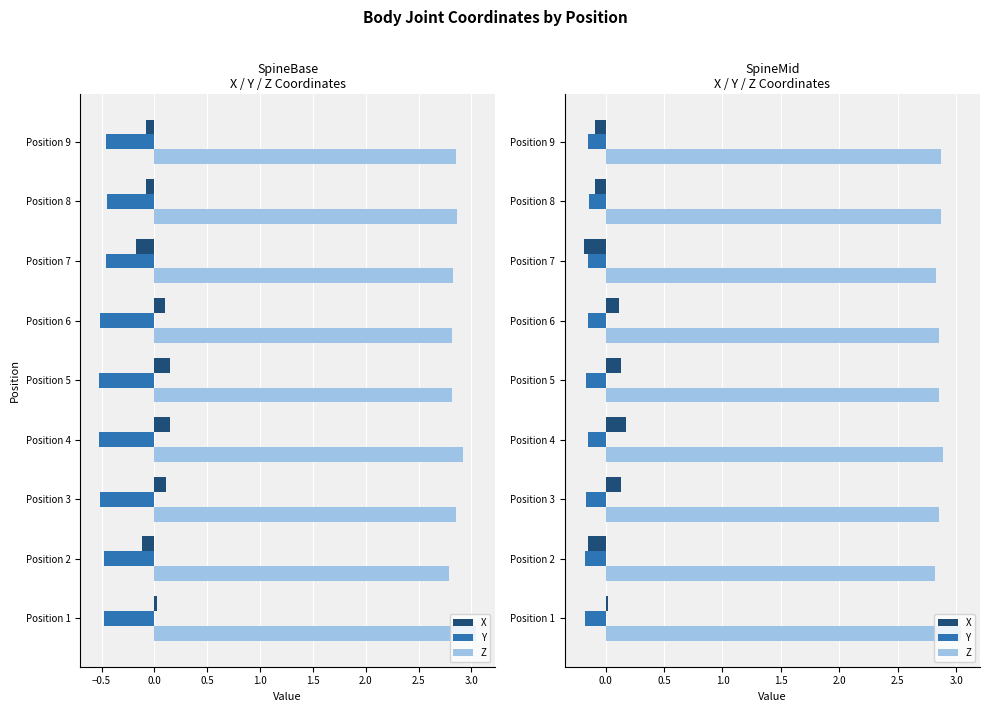

Rank the series by their maximum value, from highest to lowest.

Z, X, Y